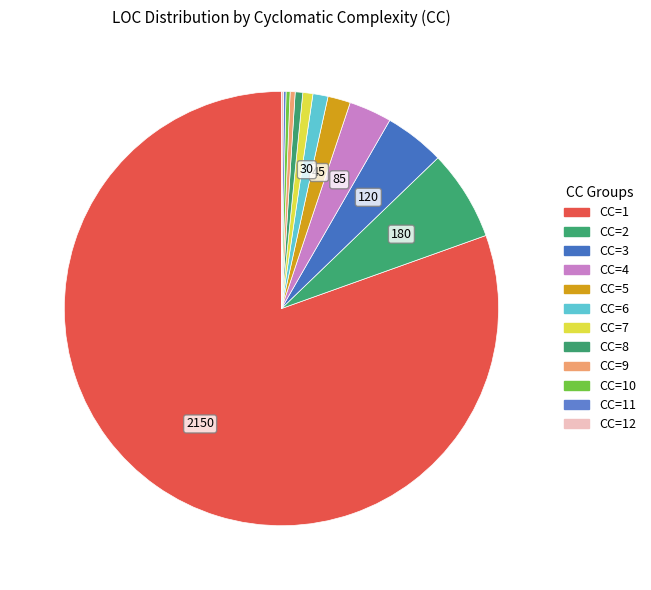

Rank the categories by value from lowest to highest.

CC=12, CC=11, CC=10, CC=9, CC=8, CC=7, CC=6, CC=5, CC=4, CC=3, CC=2, CC=1